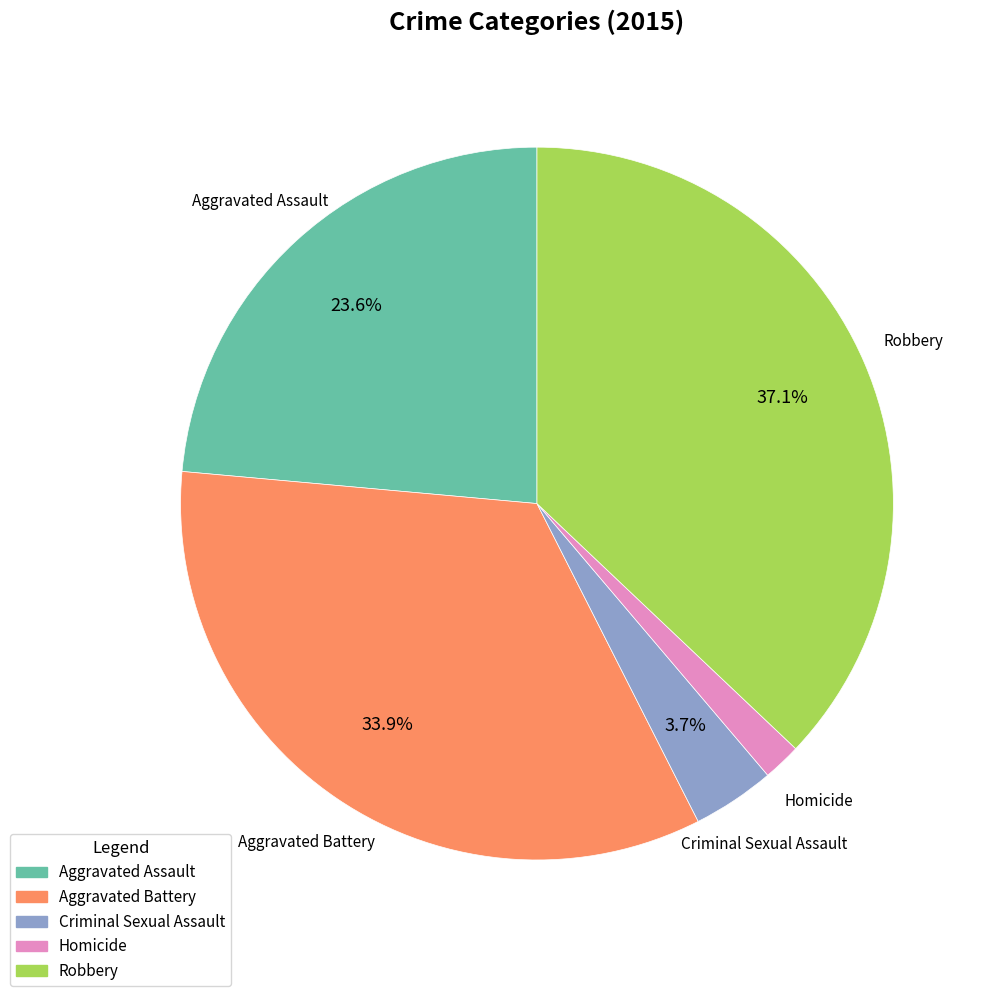

Count the number of slices in the pie.

5